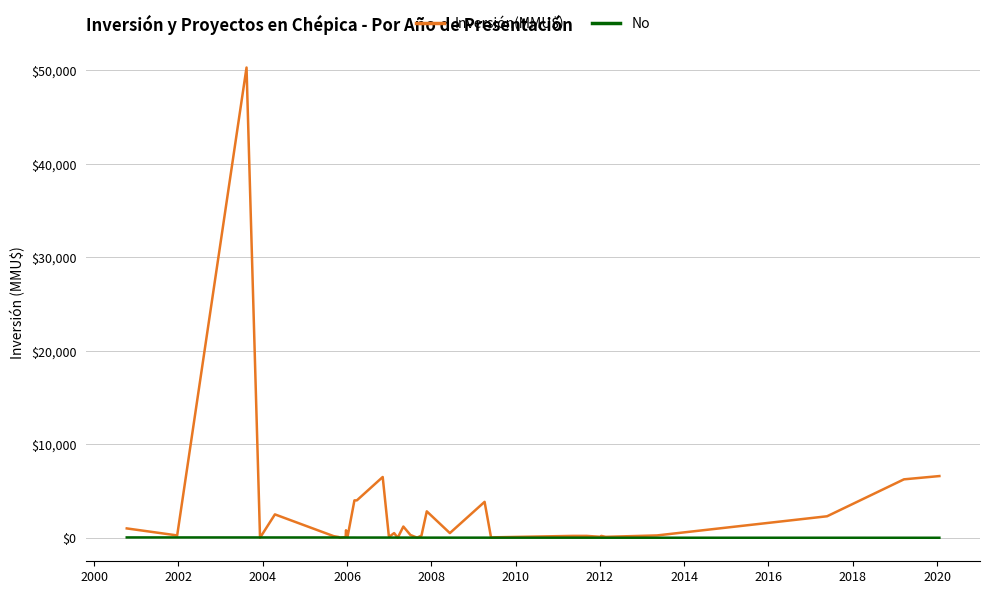

Which series has the largest total across all categories?

Inversión(MMU$)